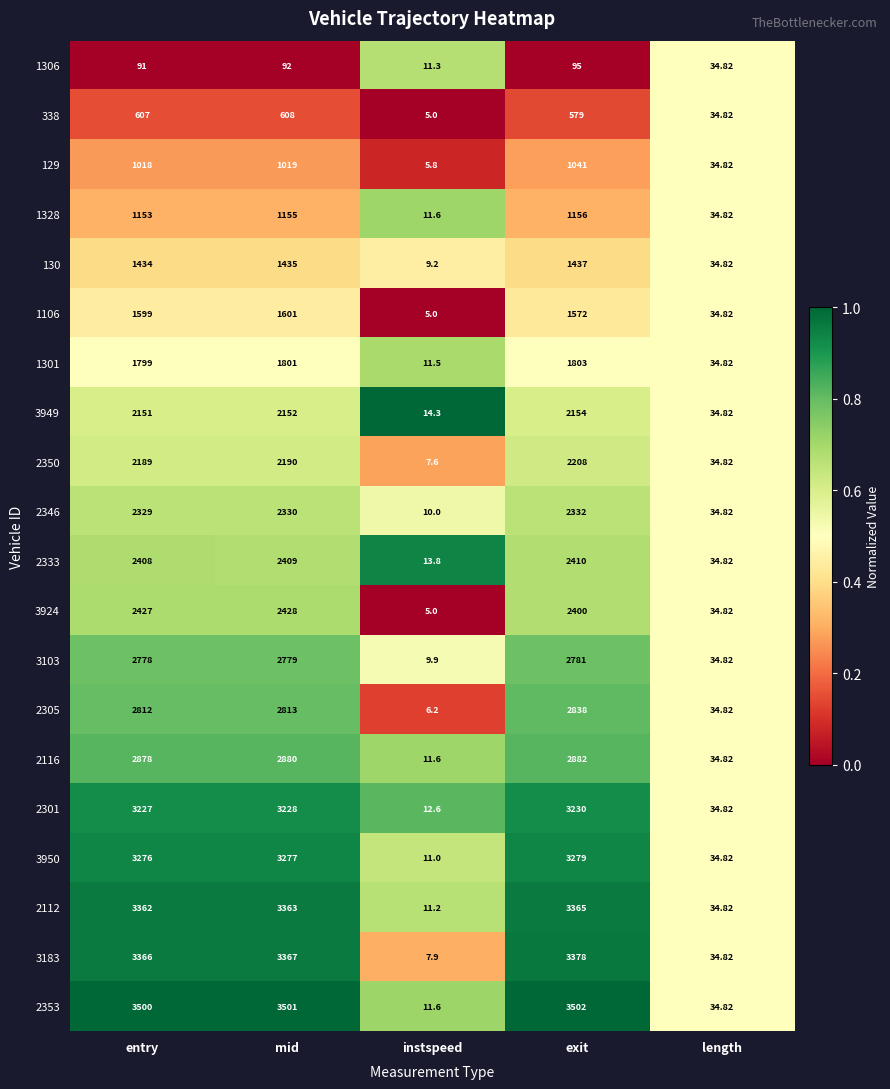

At which category is the sum across all series the highest?

exit